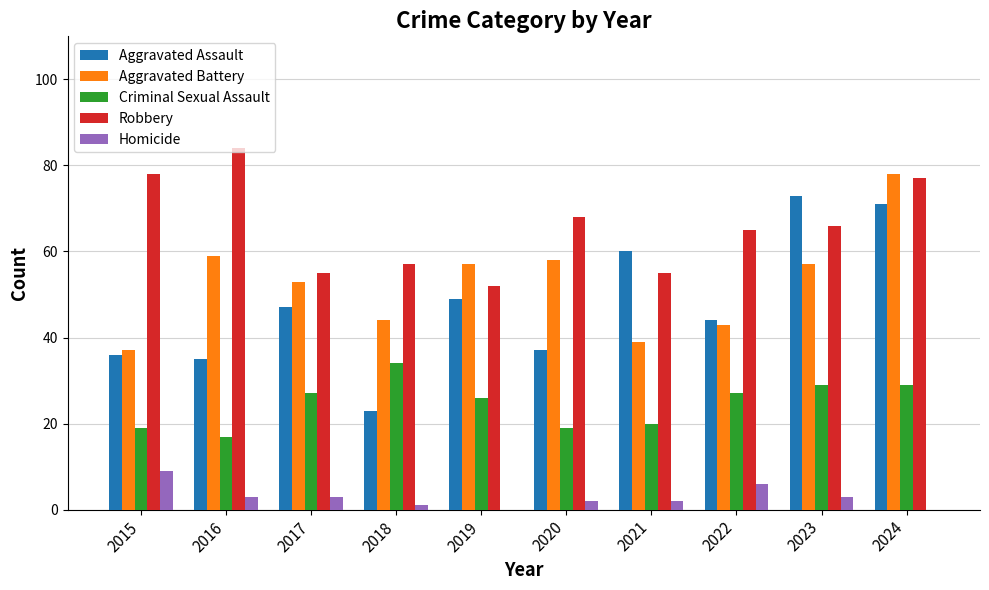

What are all the series names shown in the legend?

Aggravated Assault, Aggravated Battery, Criminal Sexual Assault, Robbery, Homicide